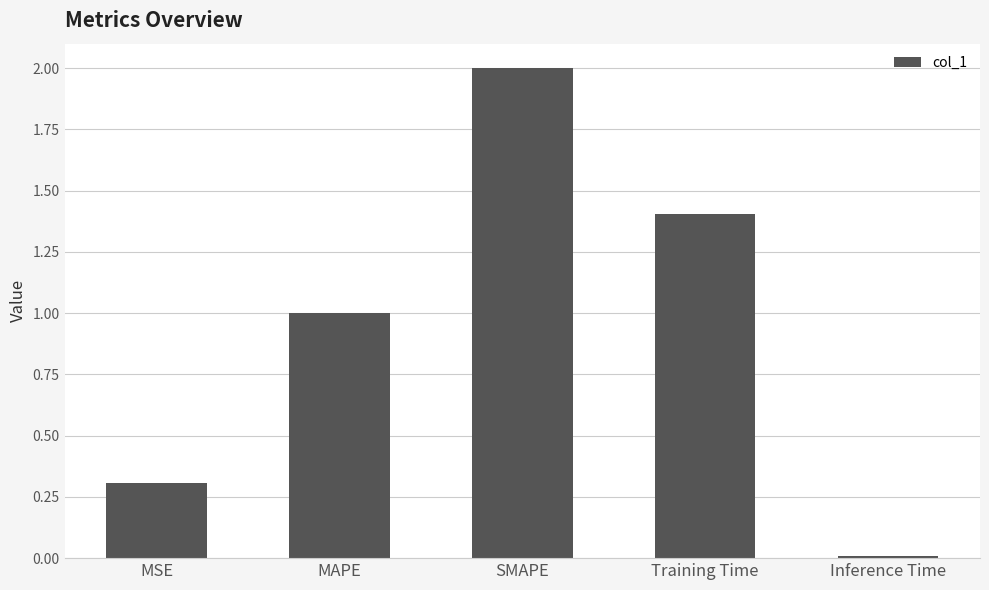

List the labels in order of value, largest first.

SMAPE, Training Time, MAPE, MSE, Inference Time